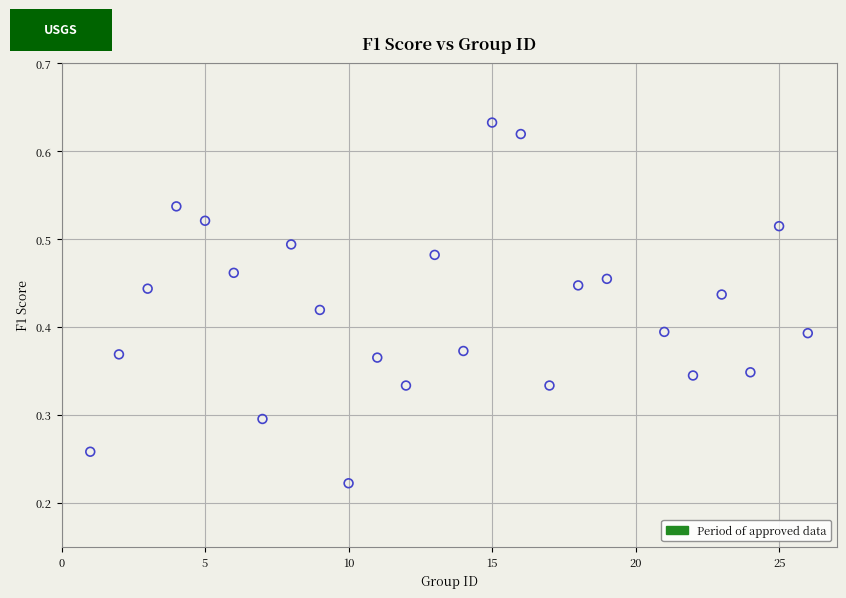

What is the range of X values (max minus min)?

25.0